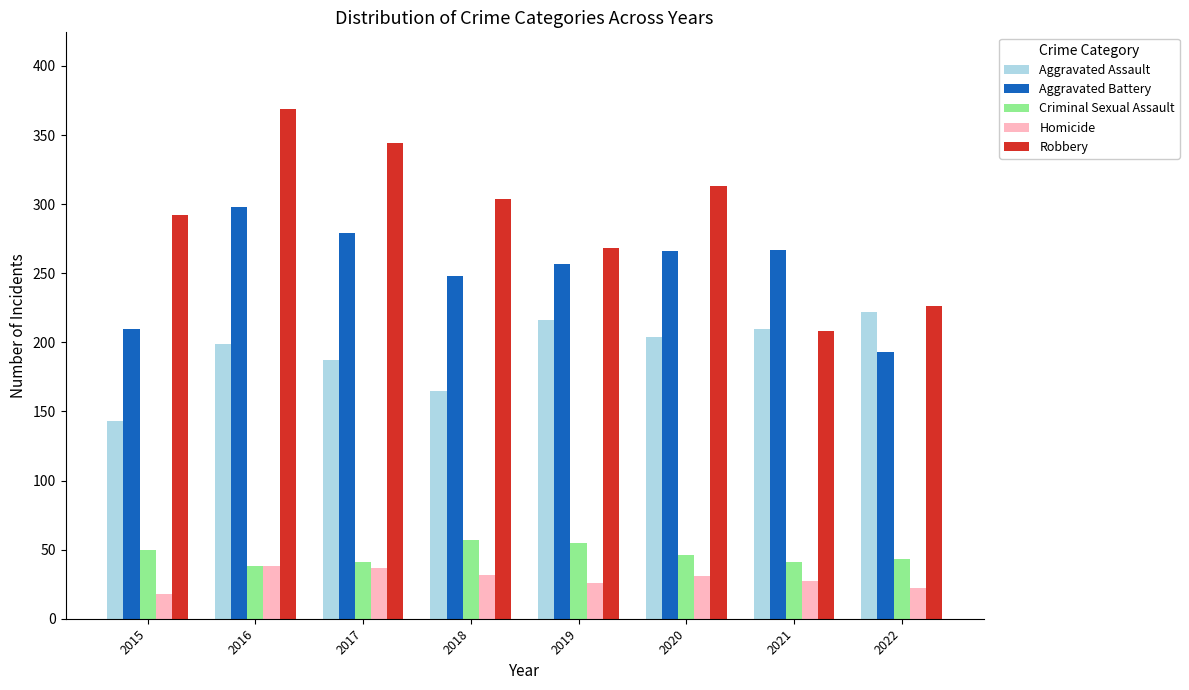

The value of Homicide at 2018 is 32. True or false?

True